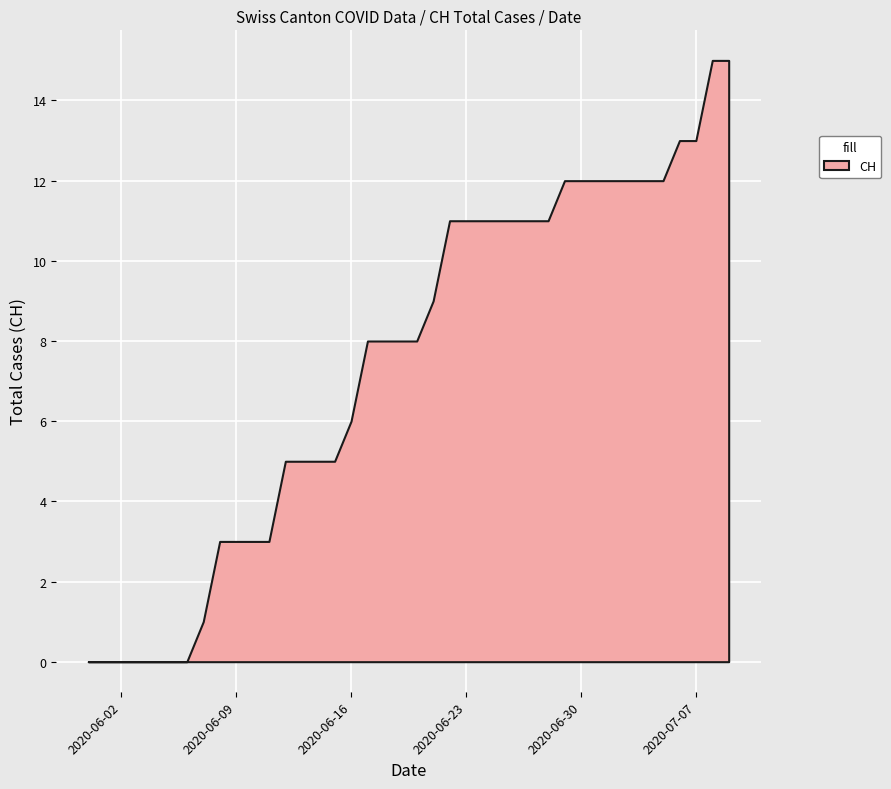

True or false: FR_pc has a value of 0.0 at 2020-07-01.

False